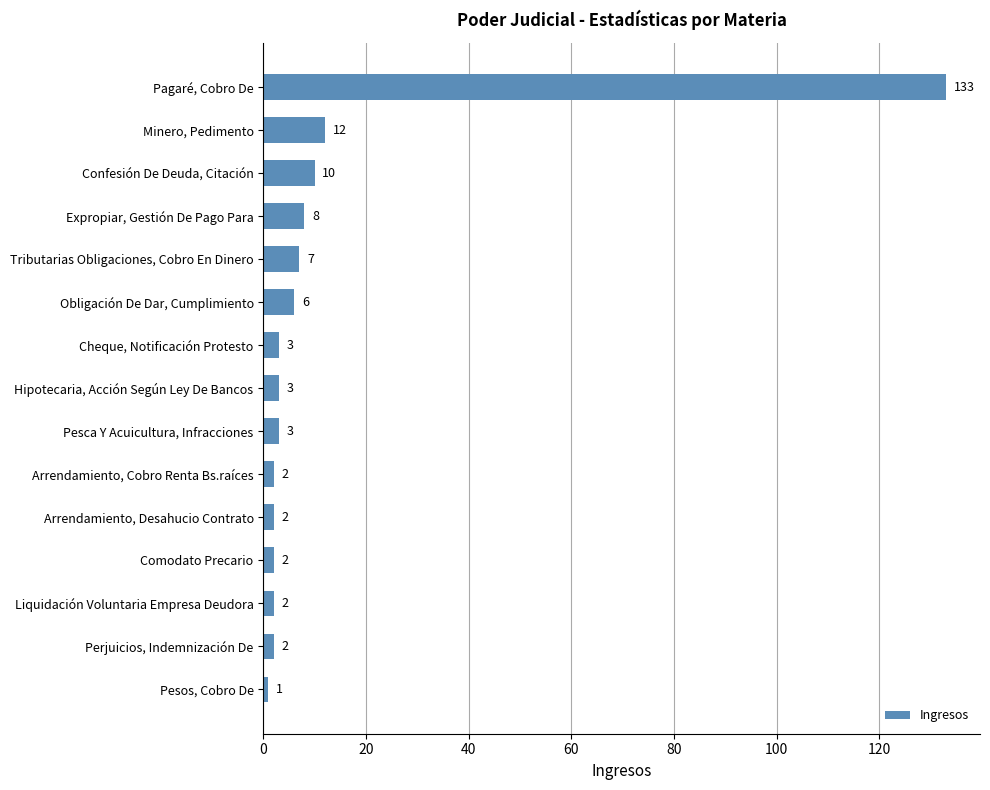

What is the difference between the maximum and minimum values?

132